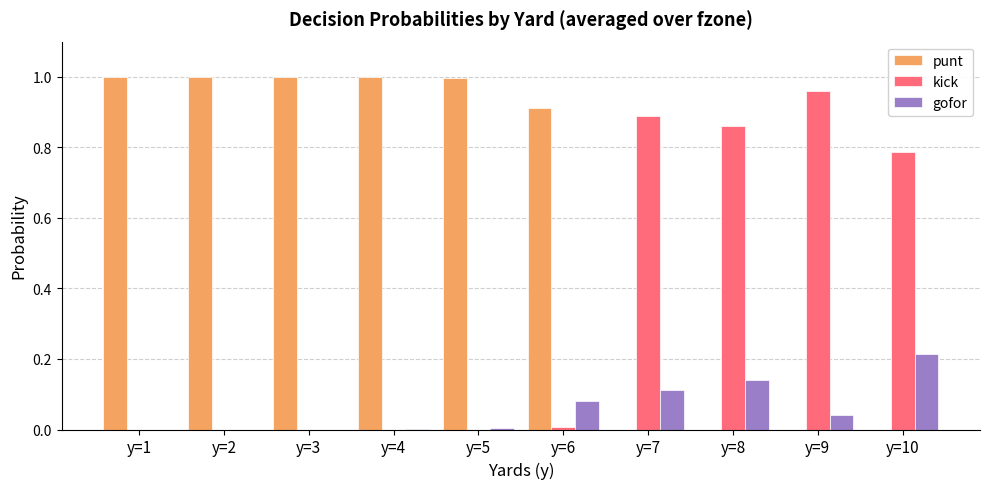

At which label does kick reach its peak?

y=9